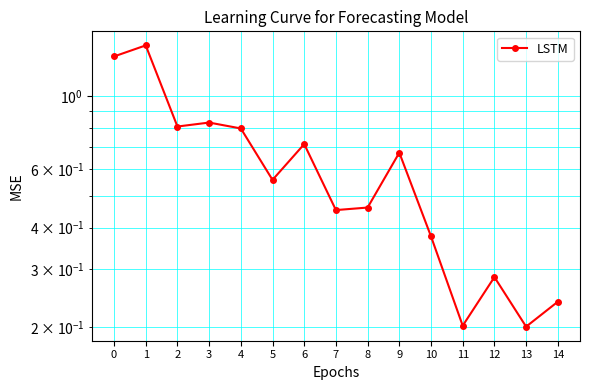

Rank the categories by value from lowest to highest.

13, 11, 14, 12, 10, 7, 8, 5, 9, 6, 4, 2, 3, 0, 1